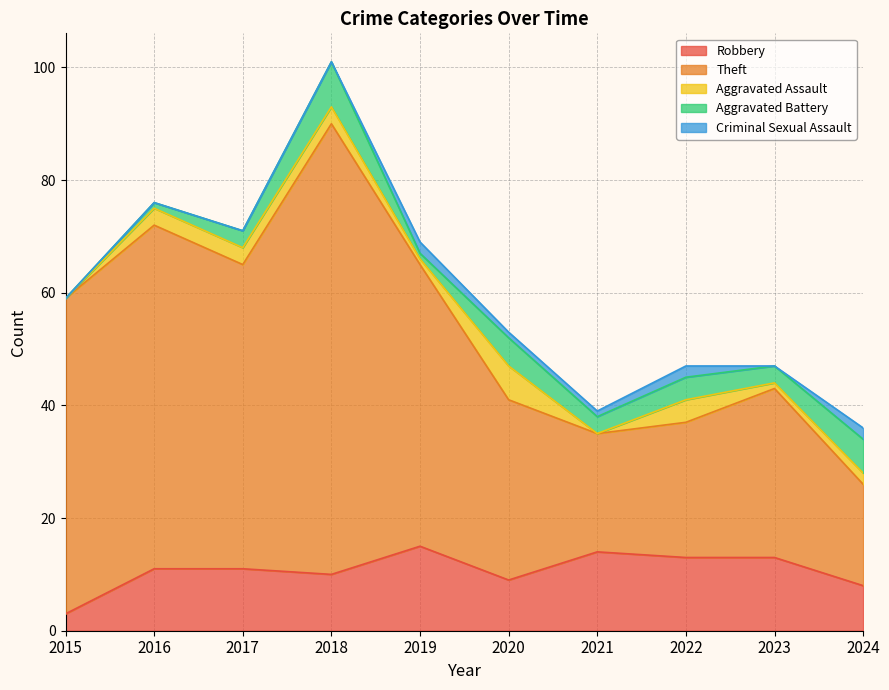

What is the value of the Criminal Sexual Assault point at the 8th from the left?

2